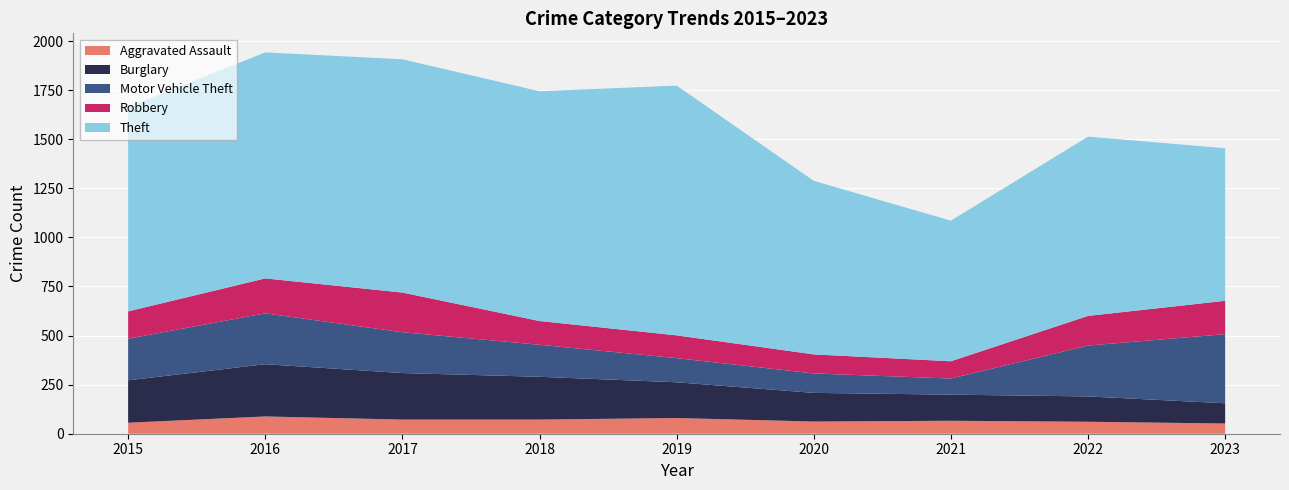

Reading right to left, what are all the values shown in this chart?

Aggravated Assault: 2023=52	2022=61	2021=66	2020=62	2019=80	2018=72	2017=72	2016=88	2015=56
Burglary: 2023=103	2022=129	2021=133	2020=146	2019=182	2018=218	2017=237	2016=266	2015=216
Motor Vehicle Theft: 2023=352	2022=259	2021=82	2020=99	2019=123	2018=163	2017=208	2016=259	2015=212
Robbery: 2023=170	2022=151	2021=88	2020=97	2019=116	2018=121	2017=202	2016=178	2015=139
Theft: 2023=777	2022=913	2021=716	2020=884	2019=1272	2018=1170	2017=1188	2016=1151	2015=1041